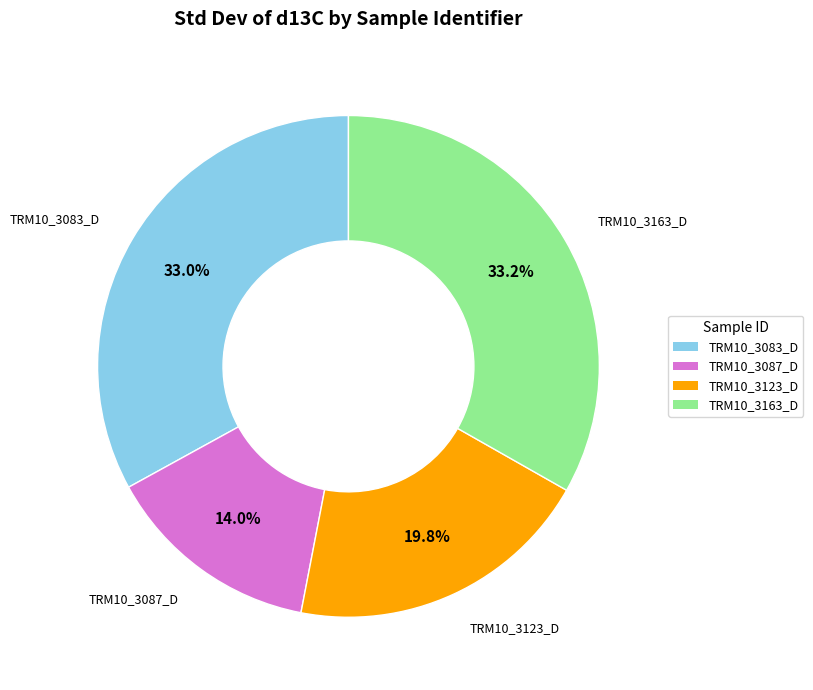

Do TRM10_3087_D and TRM10_3083_D together represent more than half of the pie?

No